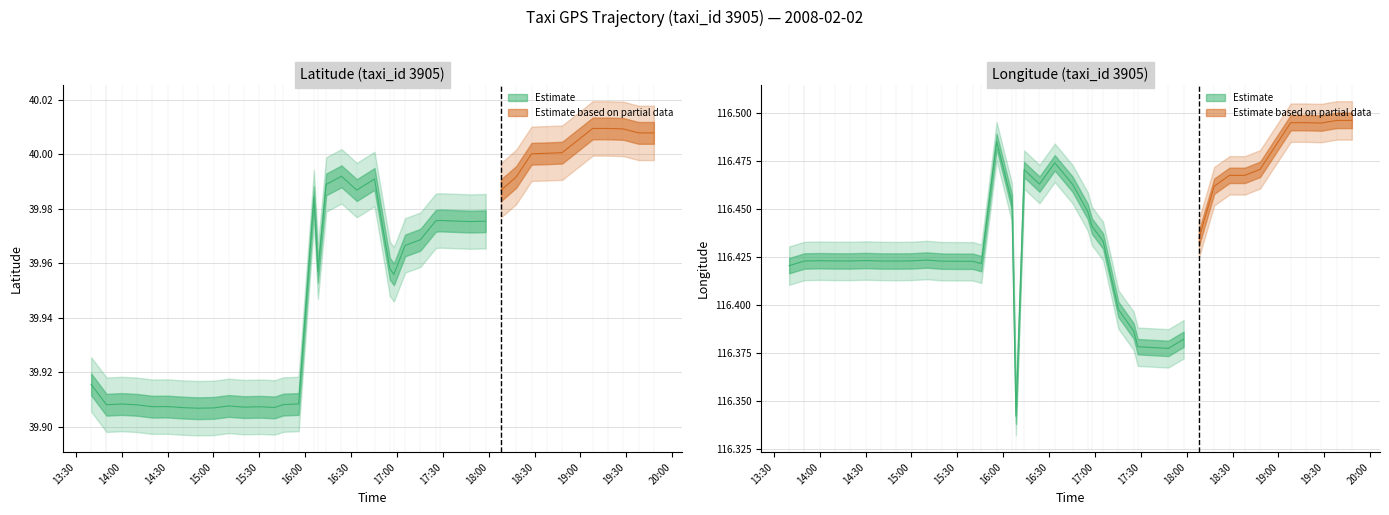

At which category is the sum across all series the highest?

2008-02-02 19:17:59